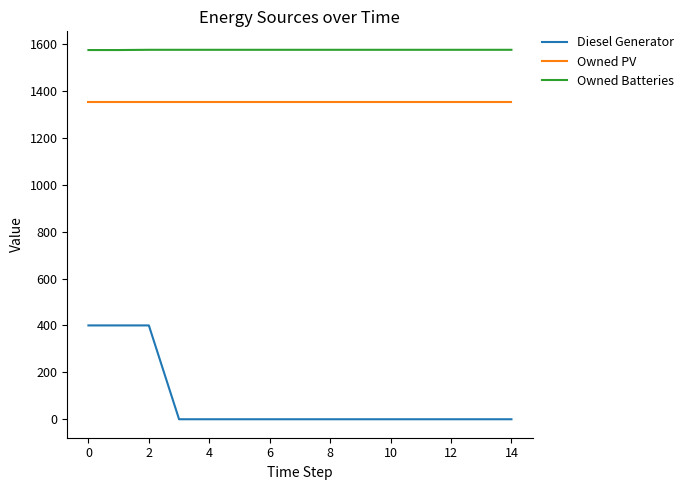

Which series has the largest range (max minus min)?

Diesel Generator